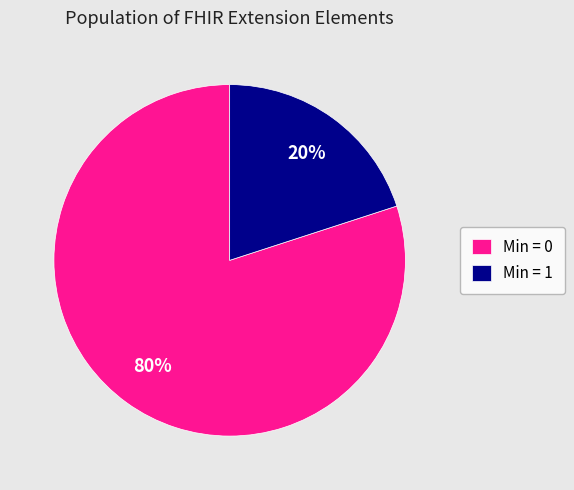

How many slices are in this pie chart?

2